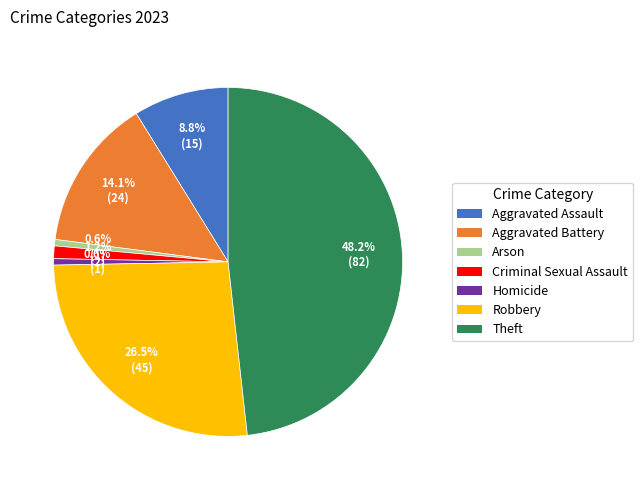

To the nearest percent, what is the average slice percentage?

14%